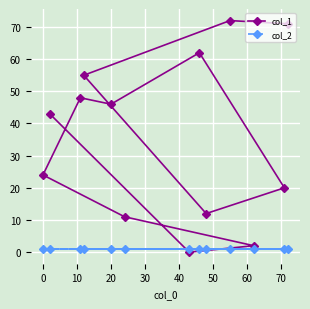

At how many categories does at least one series exceed 61?

3